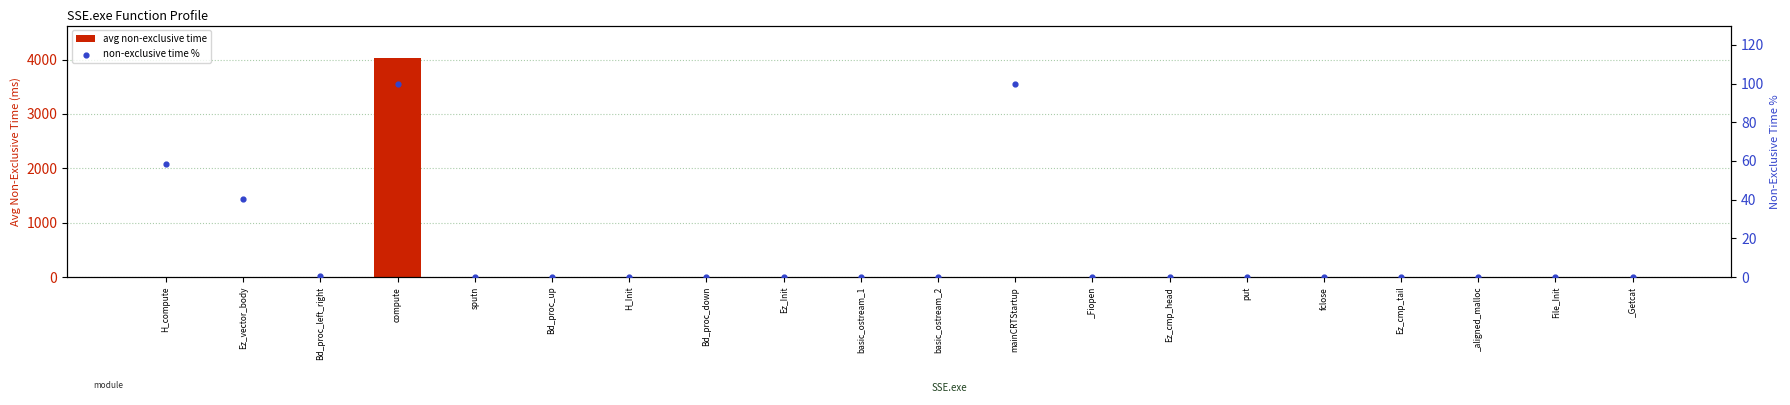

What are all the series names shown in the legend?

avg non-exclusive time, non-exclusive time %